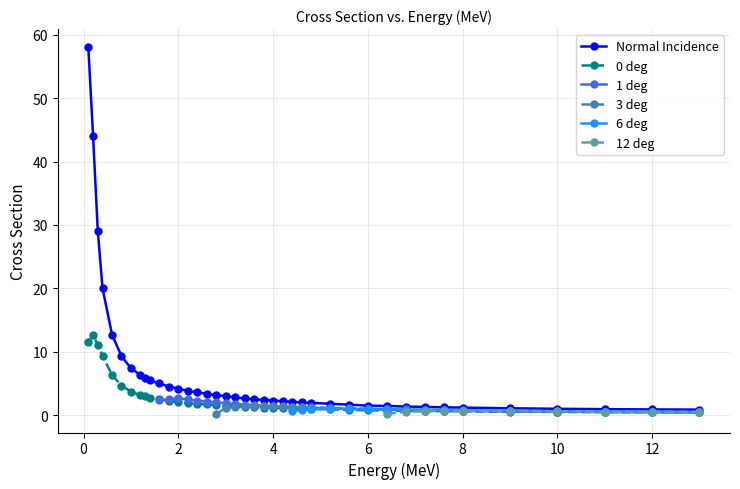

What are all the series names shown in the legend?

Normal Incidence, 0 deg, 1 deg, 3 deg, 6 deg, 12 deg